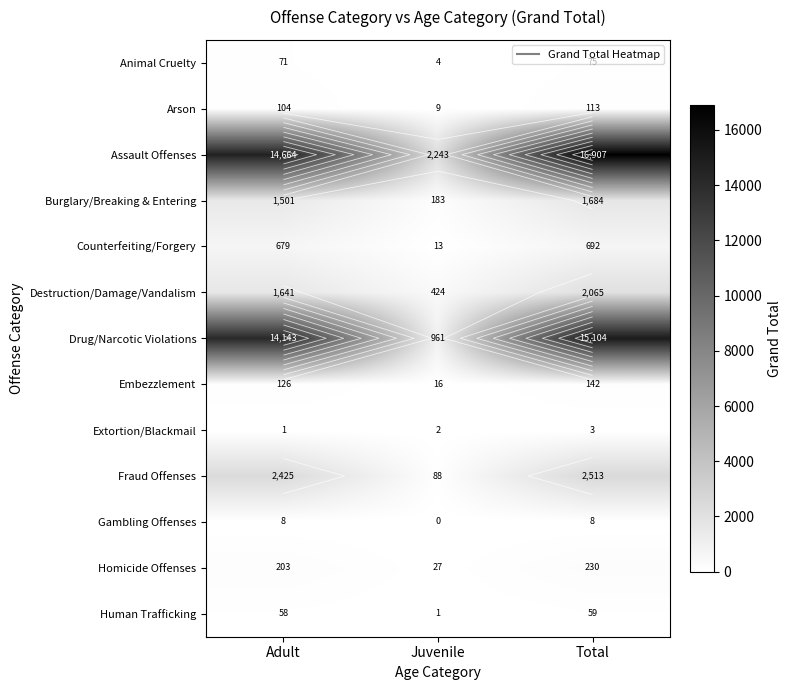

What is the approximate value of Counterfeiting/Forgery at Total, to the nearest 50?

700